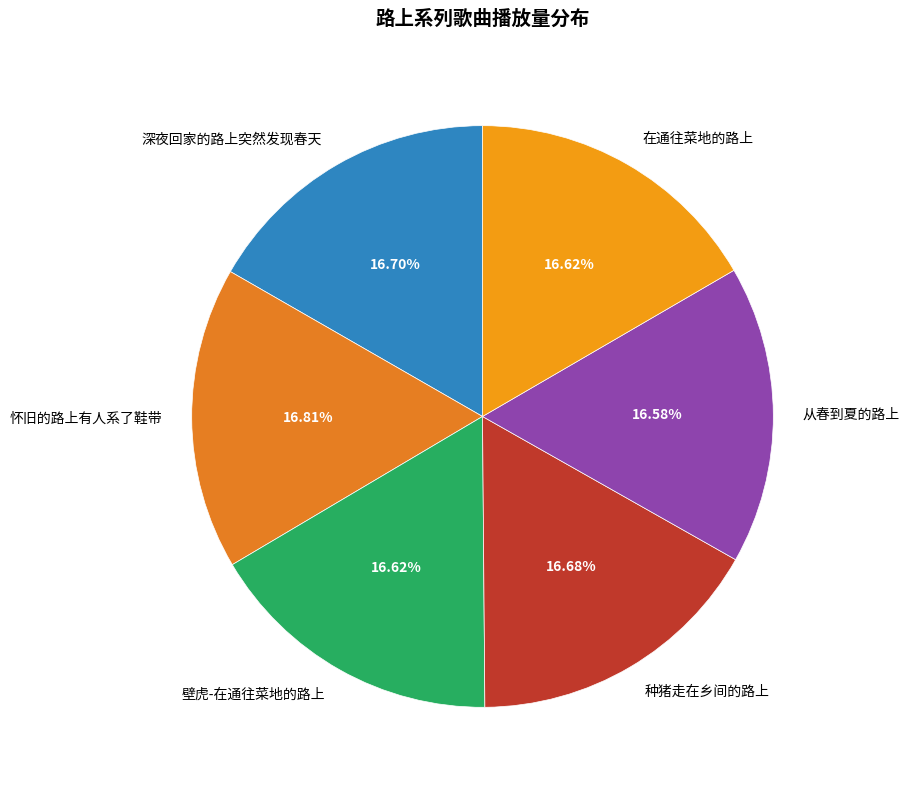

Is there any slice that represents more than half of the pie?

No